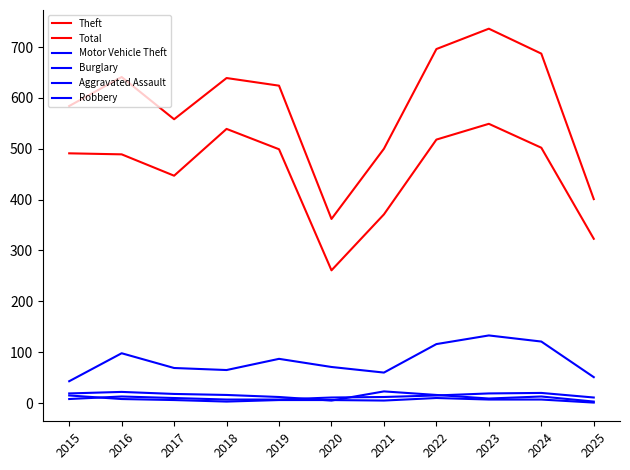

How many lines are shown in the chart?

6